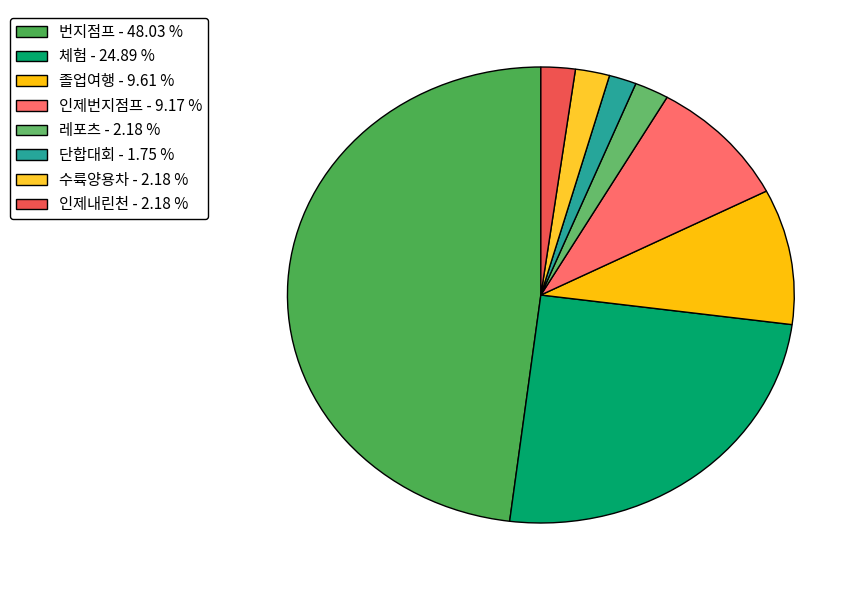

Count the number of slices in the pie.

8